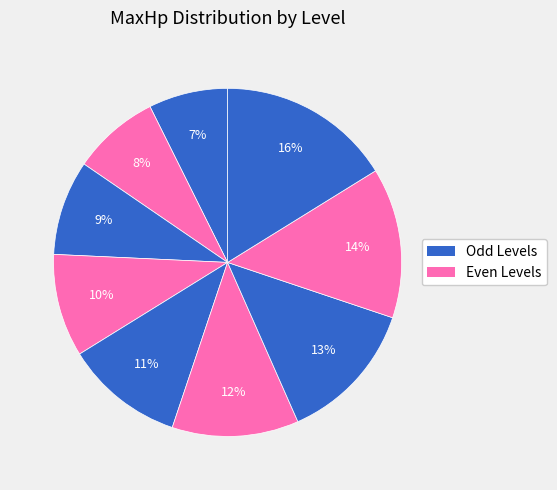

Count the number of slices in the pie.

9